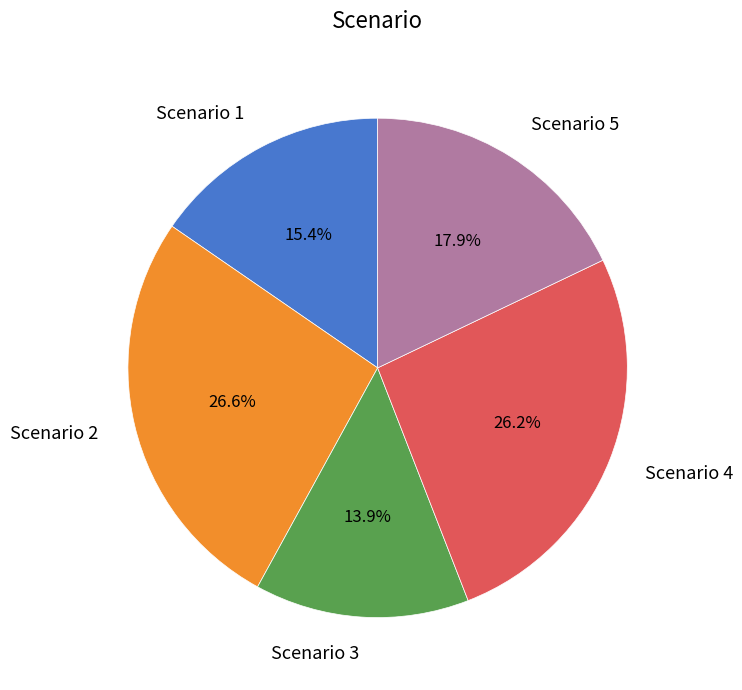

What percentage is NOT represented by Scenario 2?

73.4%